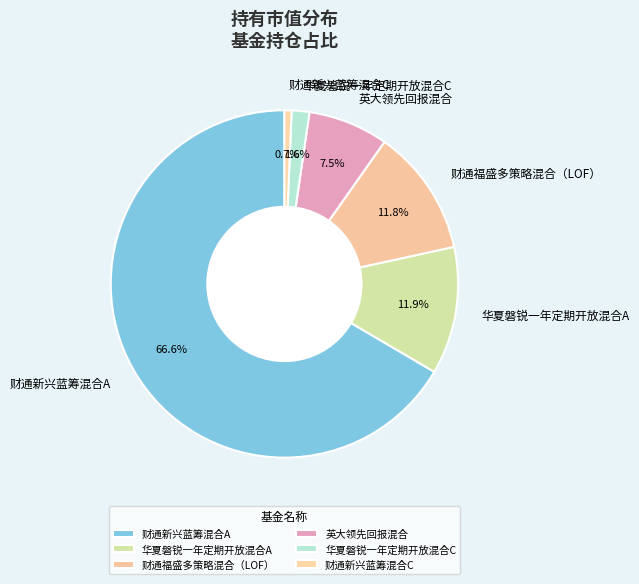

Is it true that 财通新兴蓝筹混合A is 79% of the pie?

False